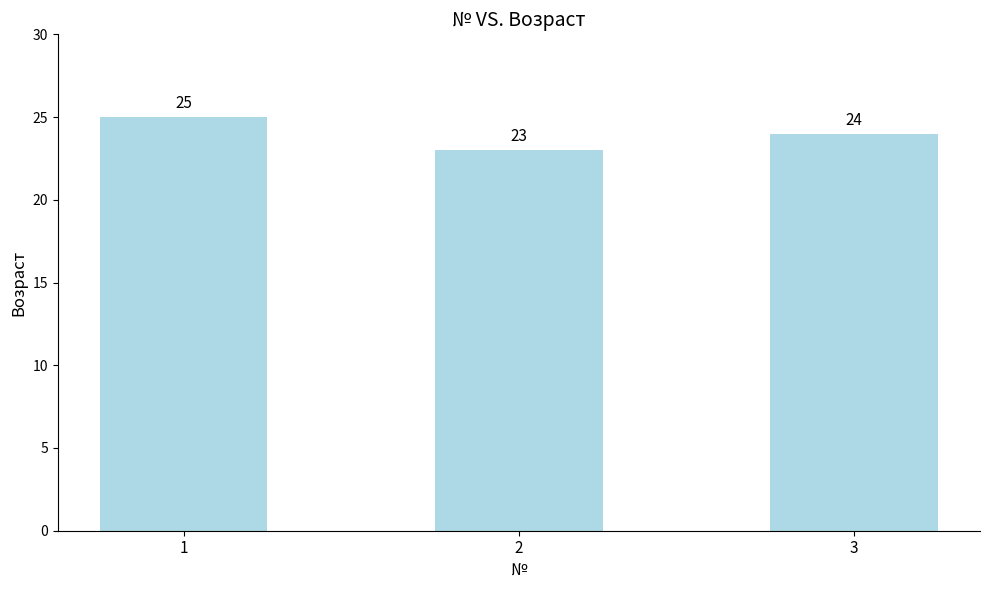

What is the maximum value shown in the chart?

25